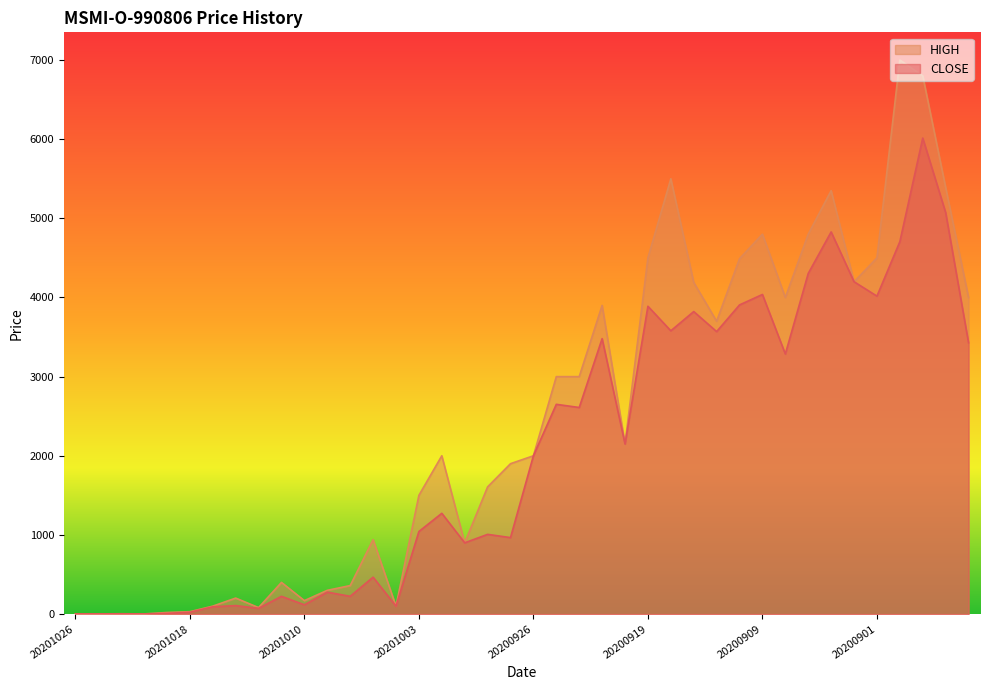

How many lines are shown in the chart?

2